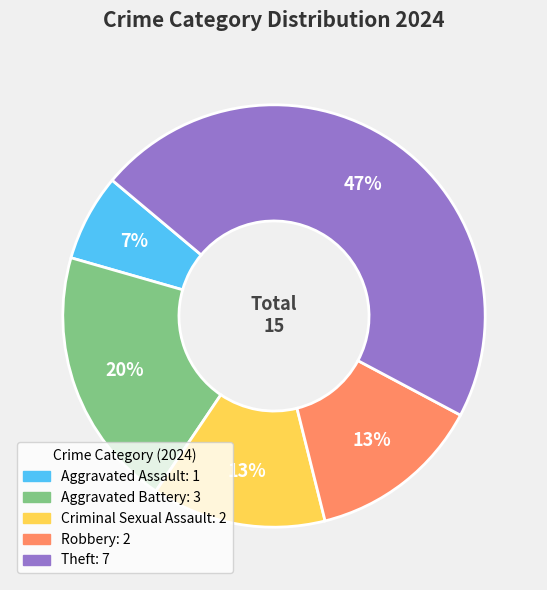

Does Robbery account for over 50% of the chart?

No